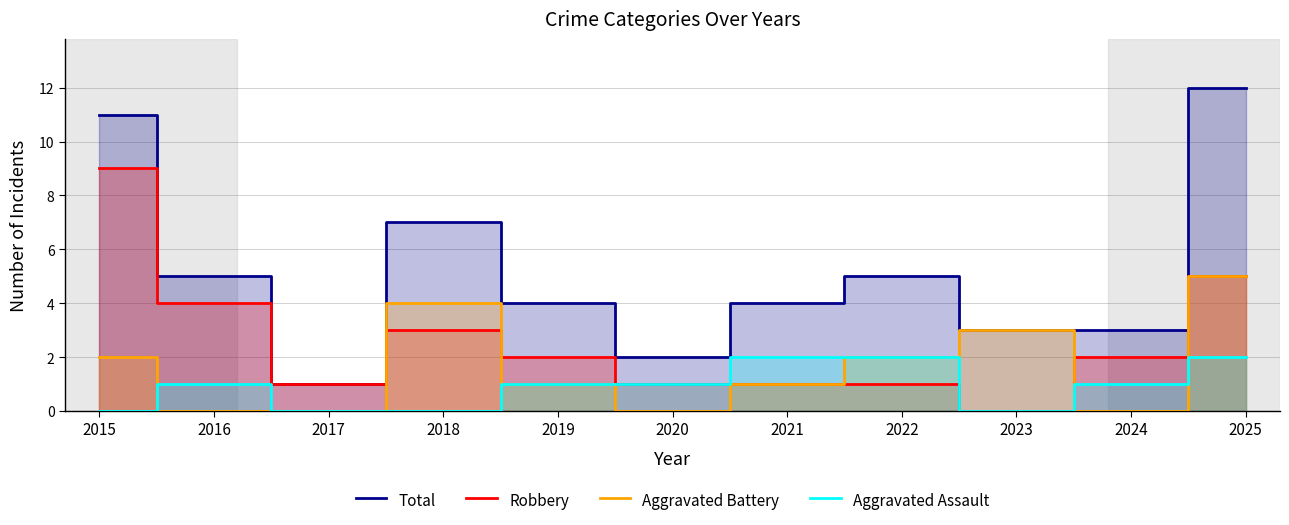

Which category has the highest value in the Robbery series?

2015